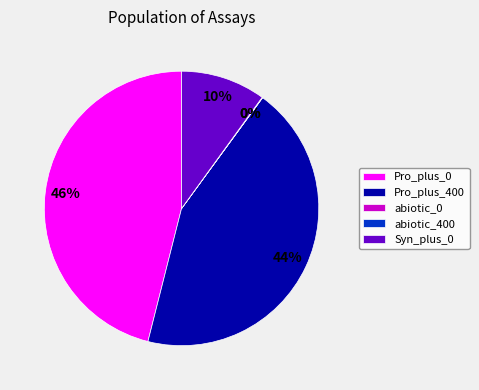

The Pro_plus_0 slice represents 46% of the pie. True or false?

True